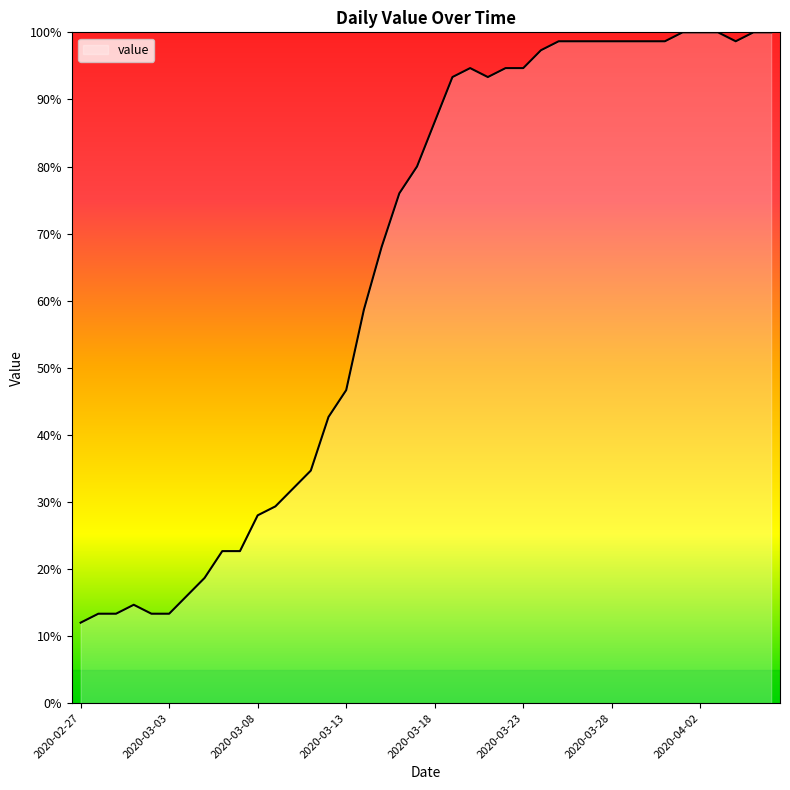

What is the difference between the maximum and minimum values?

88.0